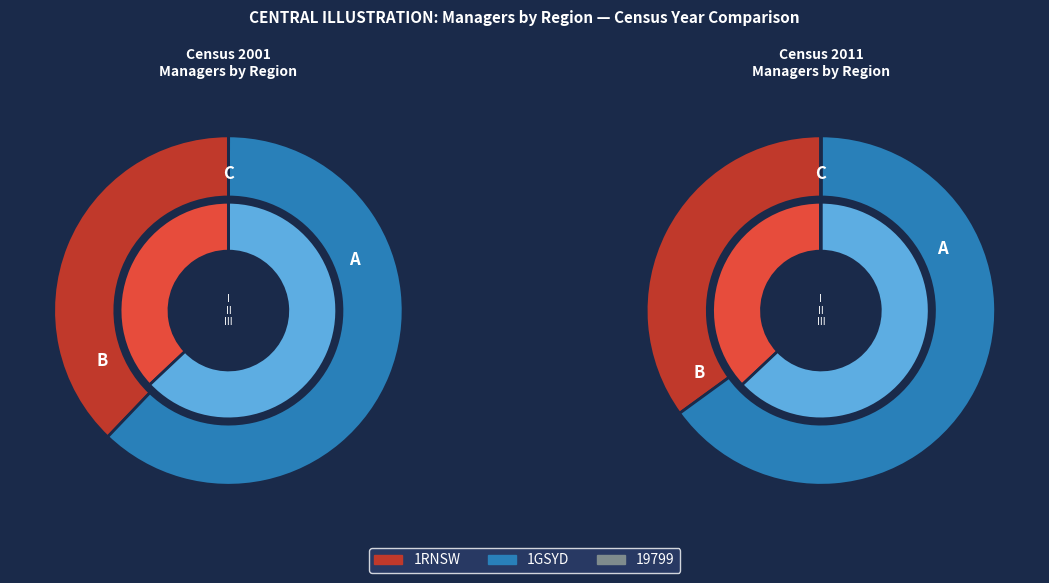

Is it true that 19799 is 6% of the pie?

False